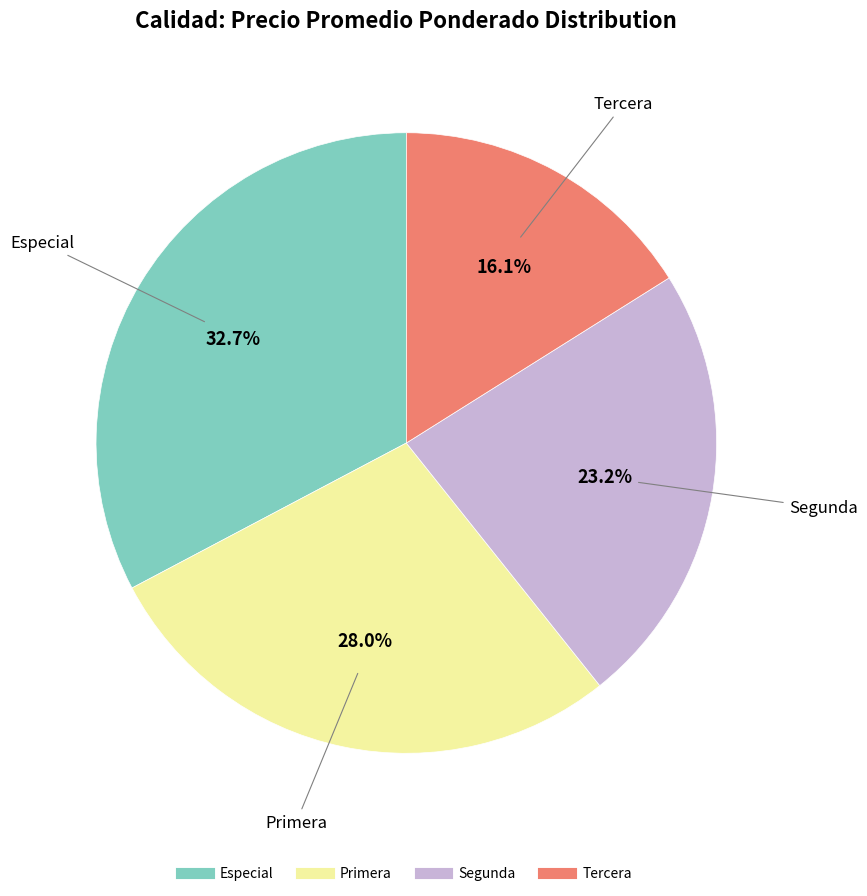

Count the number of slices in the pie.

4